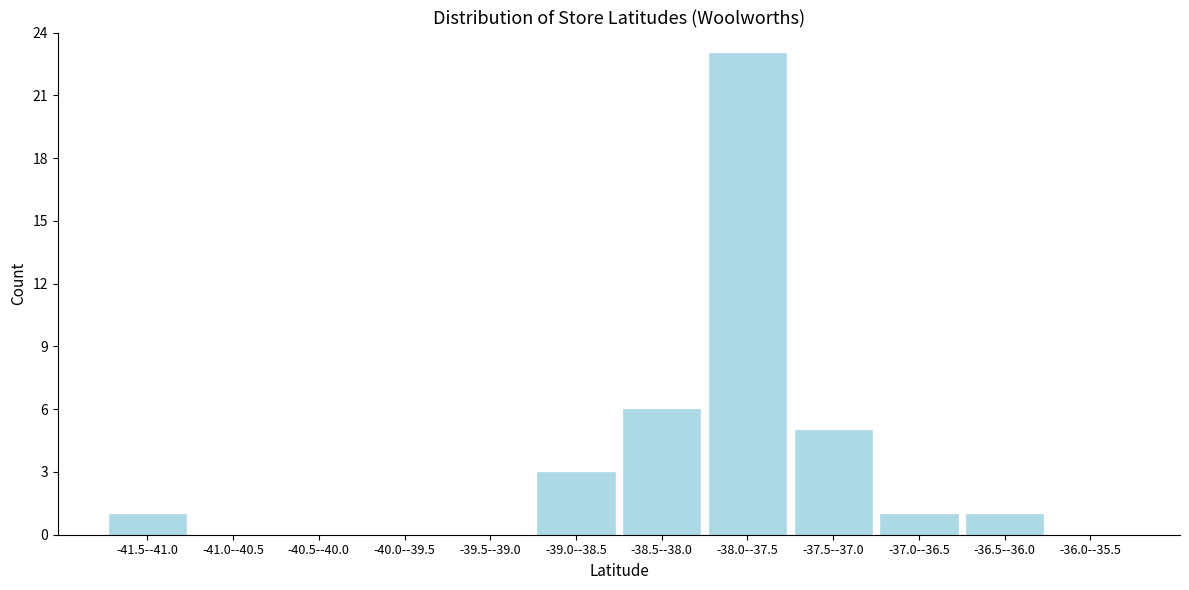

Reading right to left, extract all data points from this chart.

-36.0--35.5=0	-36.5--36.0=1	-37.0--36.5=1	-37.5--37.0=5	-38.0--37.5=23	-38.5--38.0=6	-39.0--38.5=3	-39.5--39.0=0	-40.0--39.5=0	-40.5--40.0=0	-41.0--40.5=0	-41.5--41.0=1